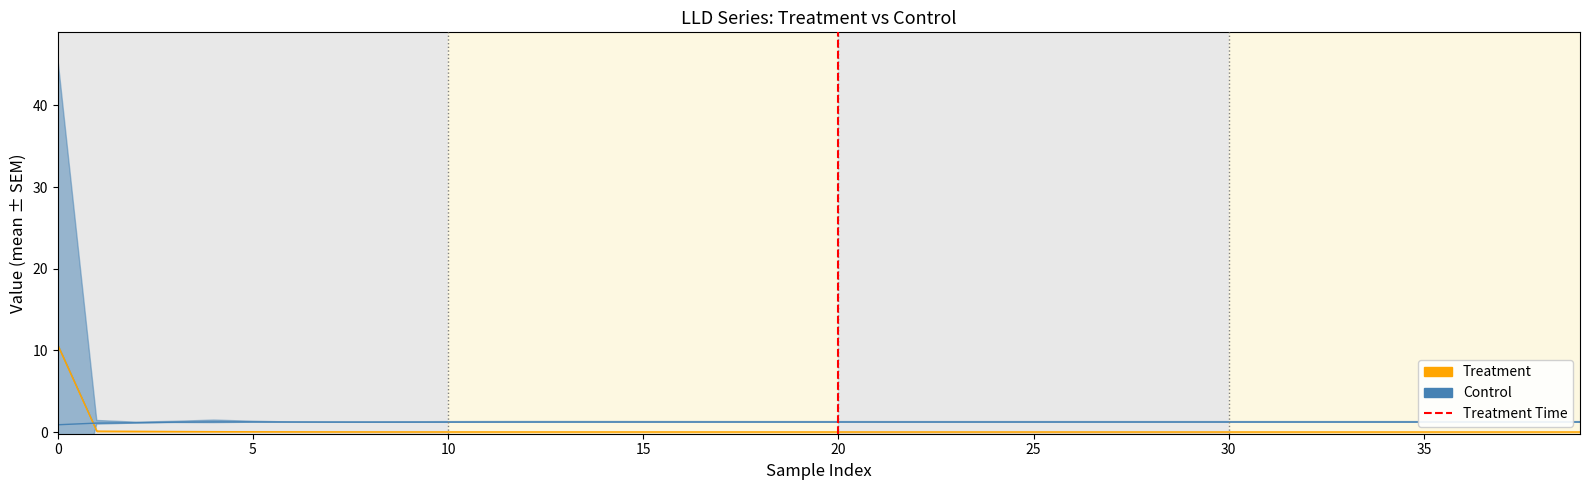

Where do LLD_1 and LLD_11 first cross each other?

0 and 1